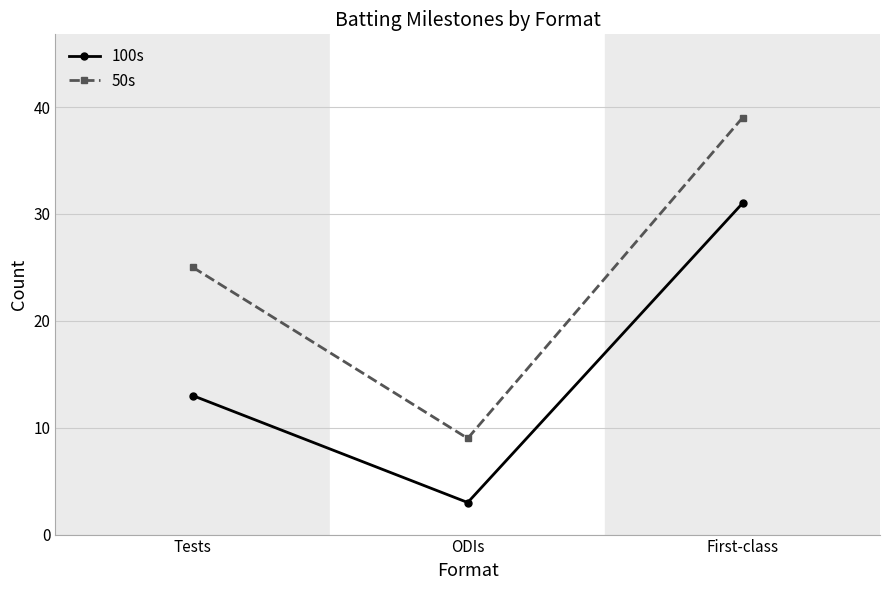

What position from the right is ODIs?

2